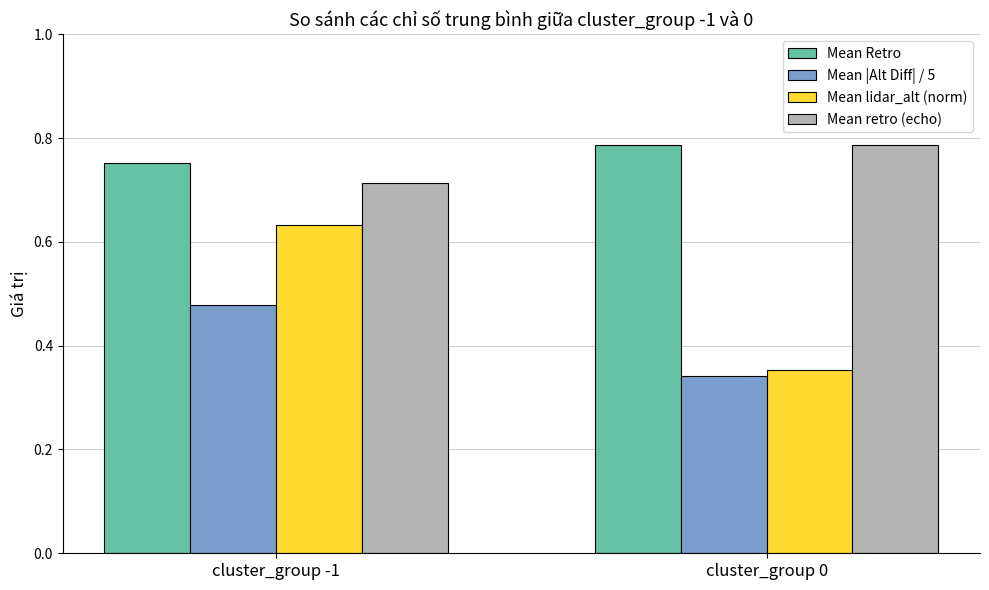

Are the bars horizontal?

No